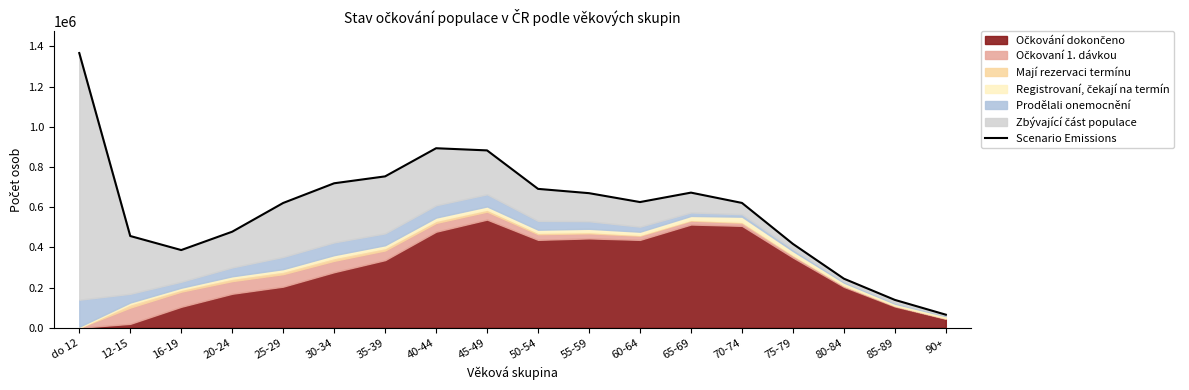

At which category does the chart reach its minimum across all series?

90+